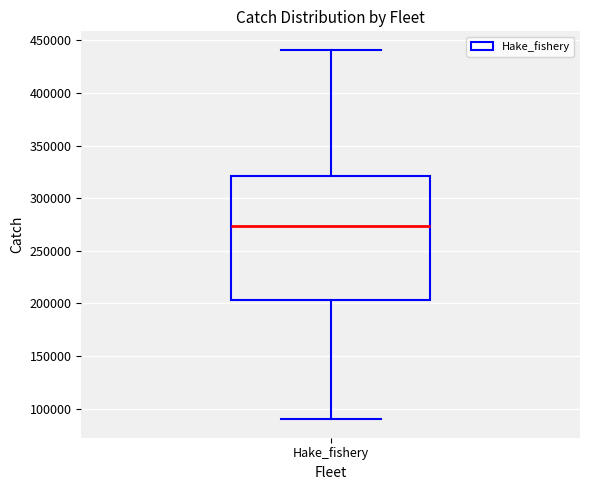

Transcribe this box plot: give where the median line is, the range the box spans, and where the two whiskers end, as read against the y-axis. The values are not printed on the chart, so give them approximately, as read against the axis.

median 275000, box 205000 to 320000, whiskers 90000 to 440000